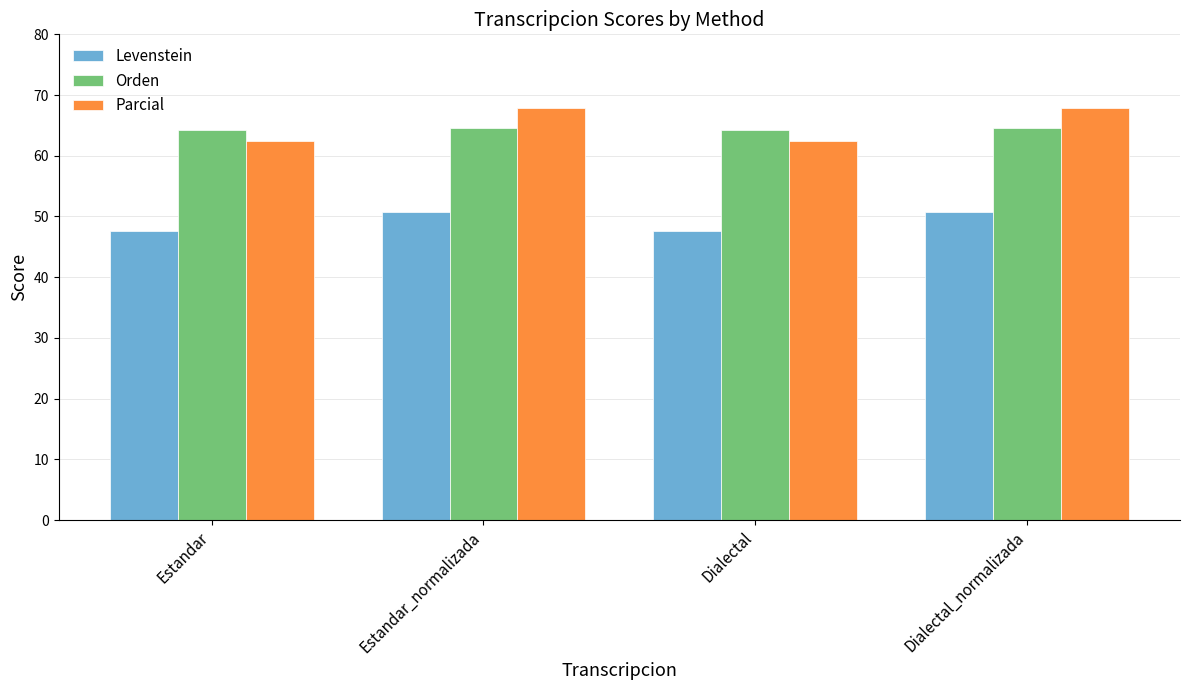

What is the minimum value shown in the chart?

47.6